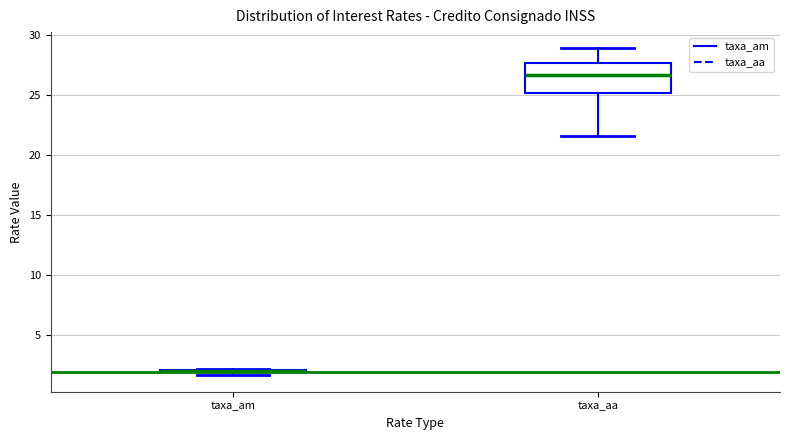

Which box is the tallest, from its lower edge to its upper edge?

taxa_aa